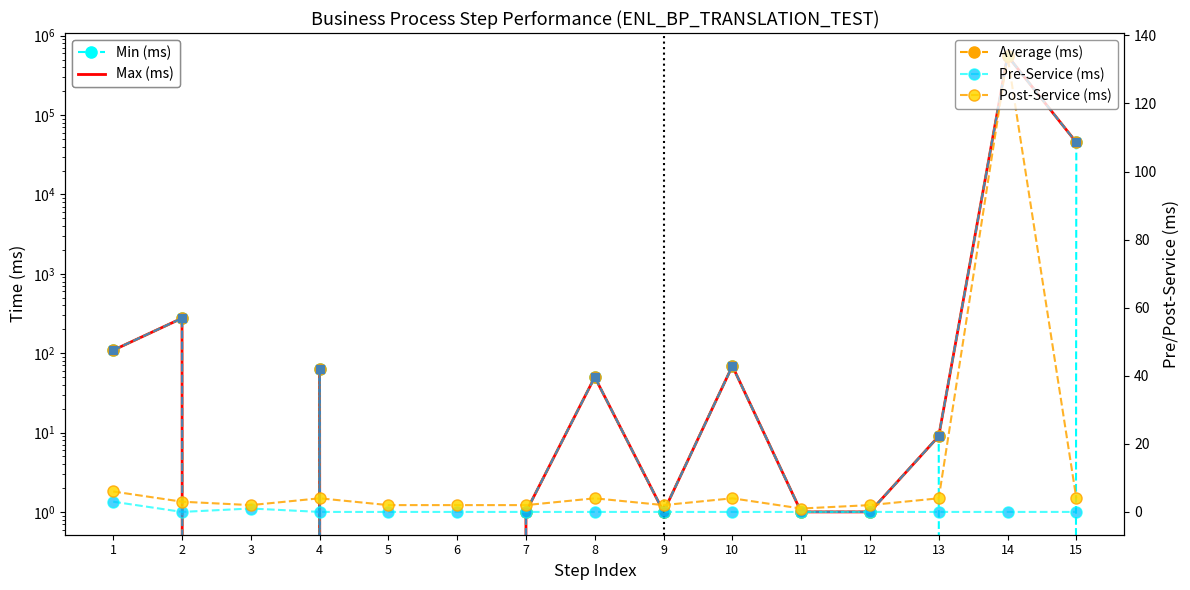

True or false: Max (ms) and Min (ms) intersect in this chart.

False